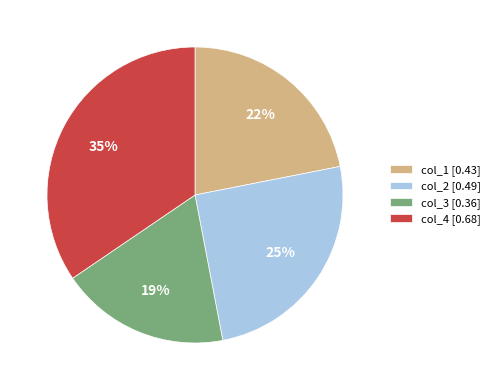

True or false: col_4 [0.68] accounts for 35% of the total.

True